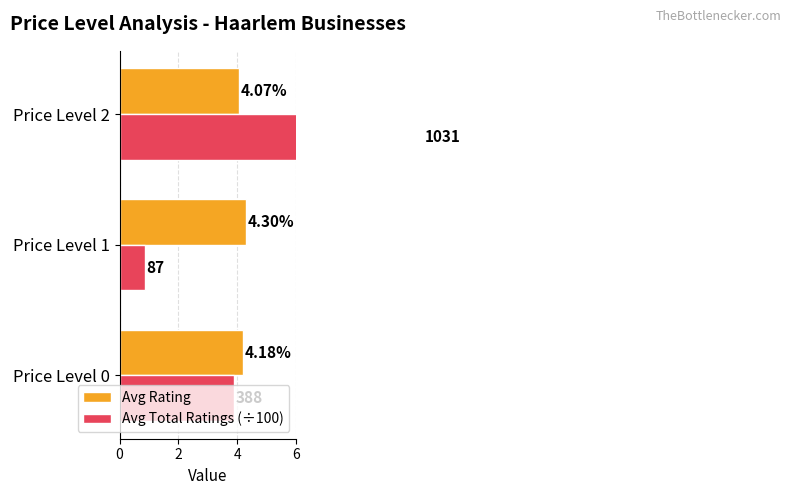

What is the value of the Avg Rating bar at the 2nd from the left?

4.3